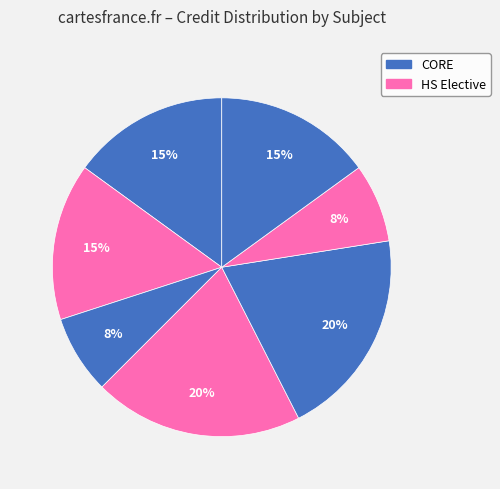

How many segments does this pie chart have?

7